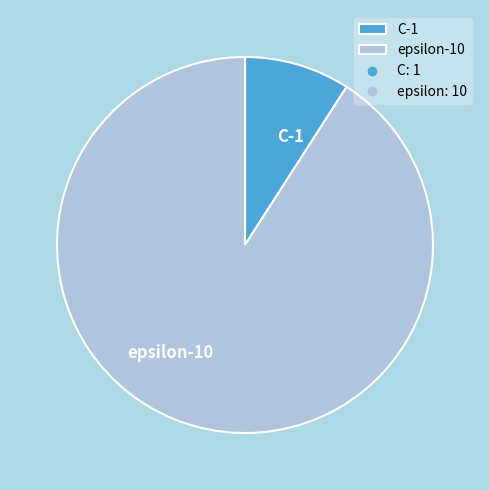

What is the ratio of the value at epsilon to the value at C?

10.0